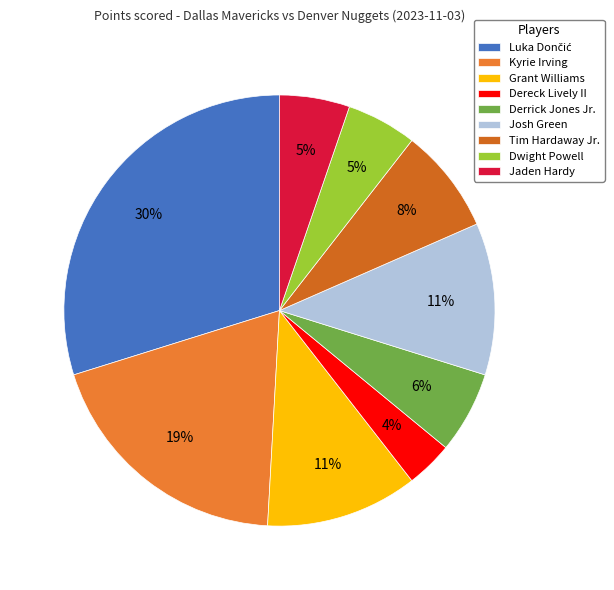

What is the total percentage of Dereck Lively II and Kyrie Irving?

22.8%